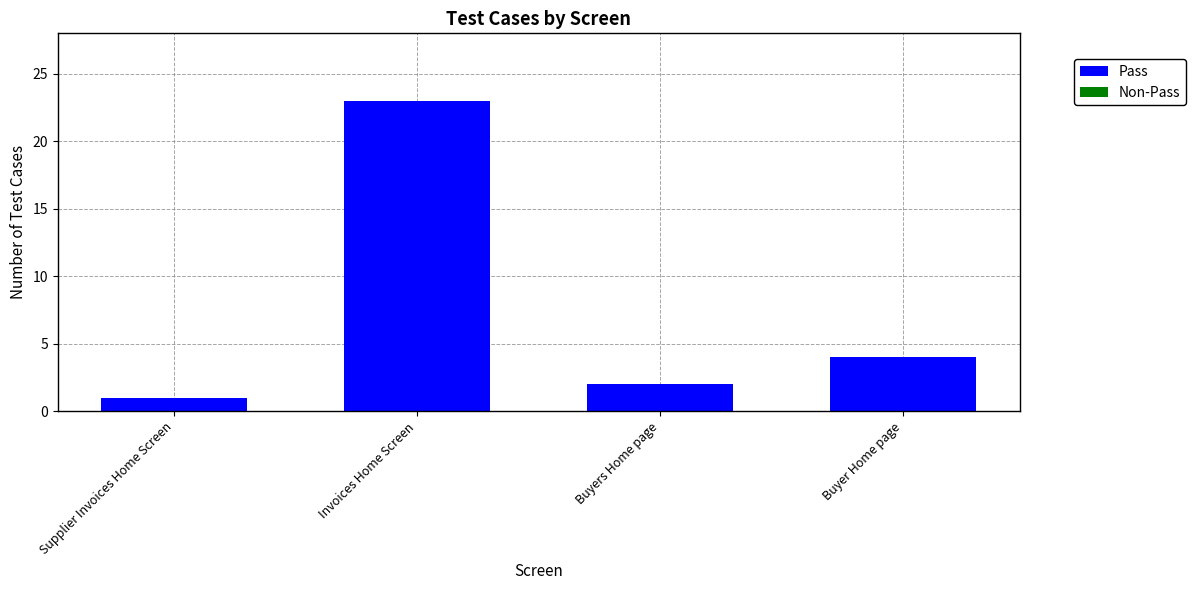

At which category does the chart reach its peak across all series?

Invoices Home Screen